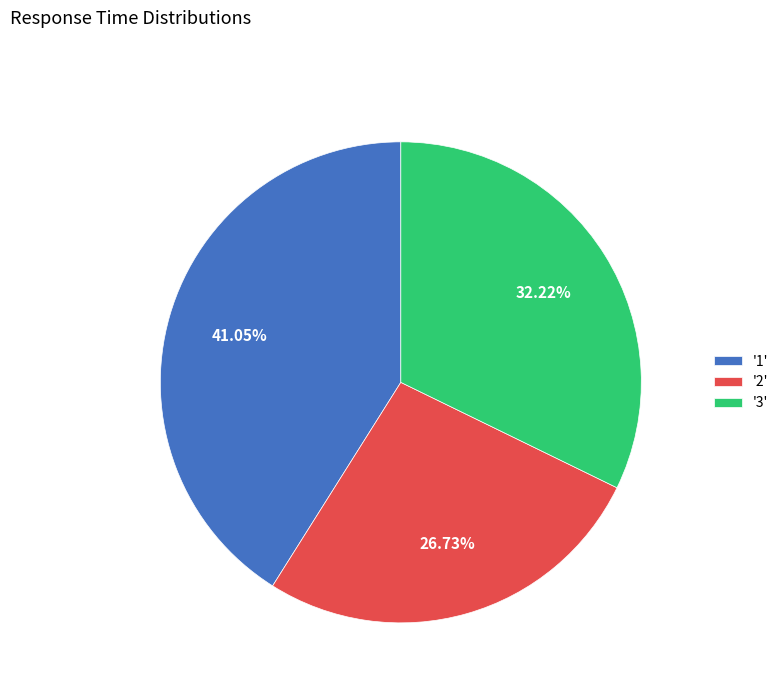

Rank the categories by value from lowest to highest.

'2', '3', '1'